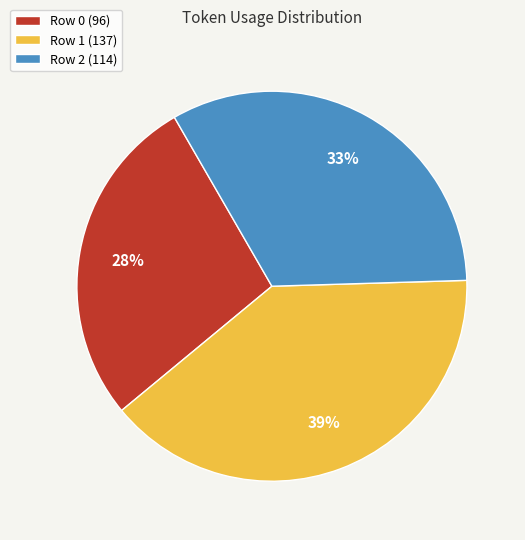

How many segments does this pie chart have?

3